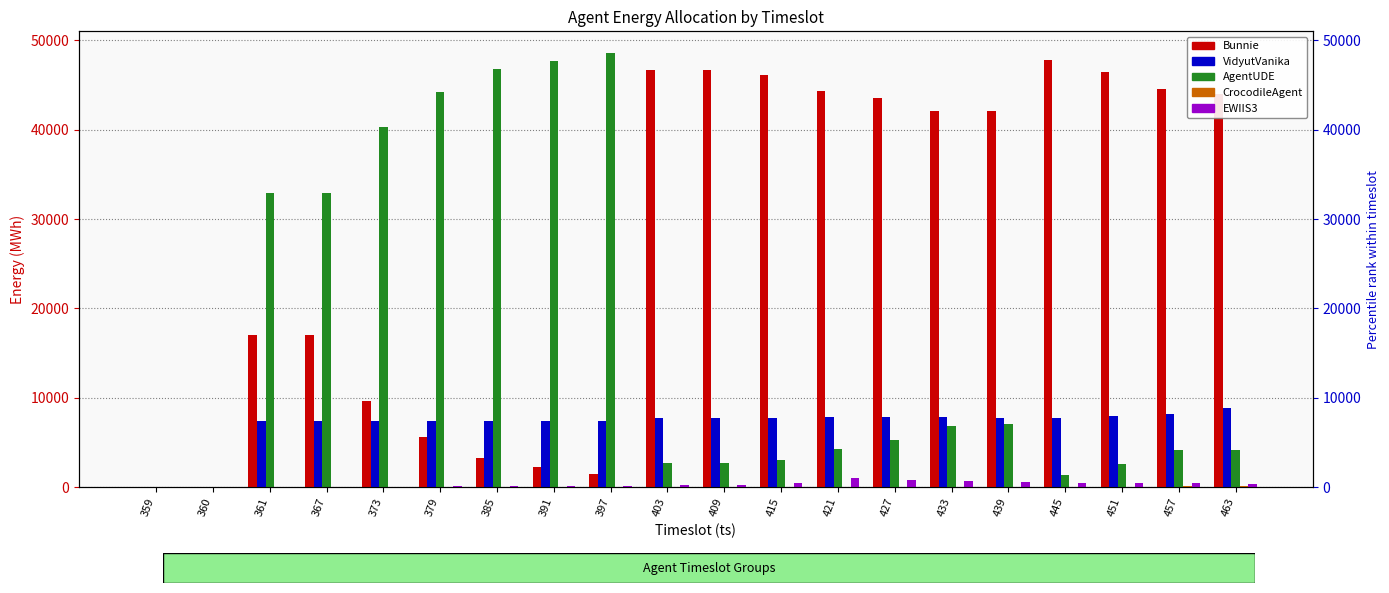

What is the average value of the VidyutVanika series?

6964